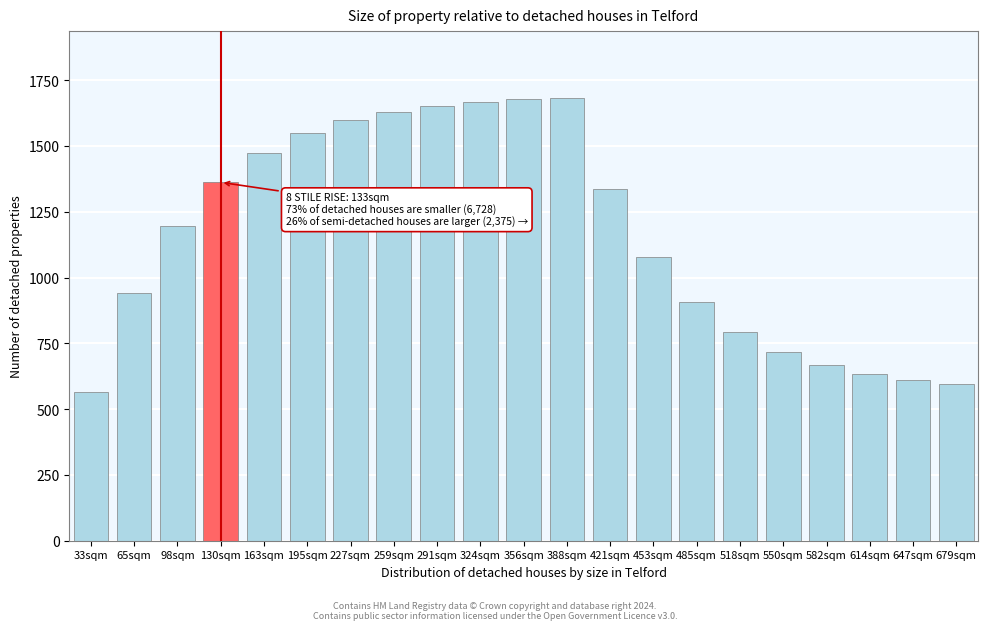

What is the average value?

1159.0